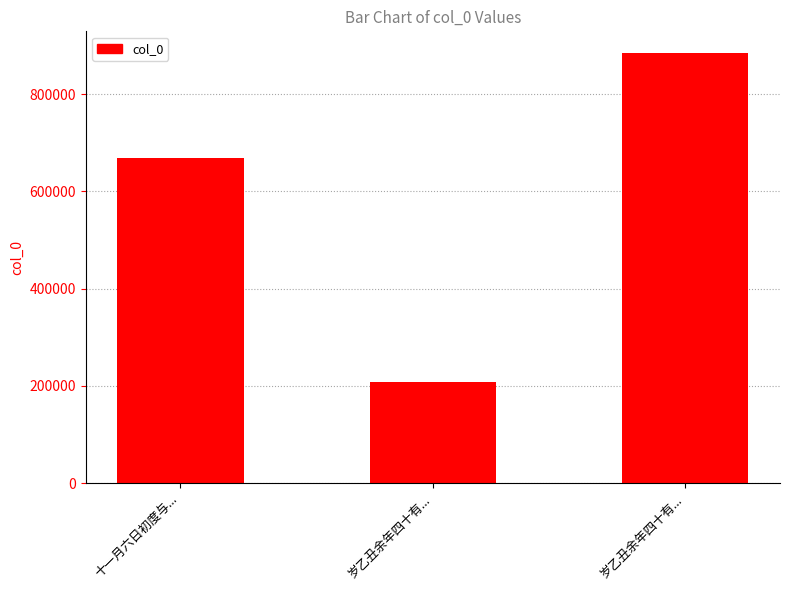

Does the chart contain any negative values?

No